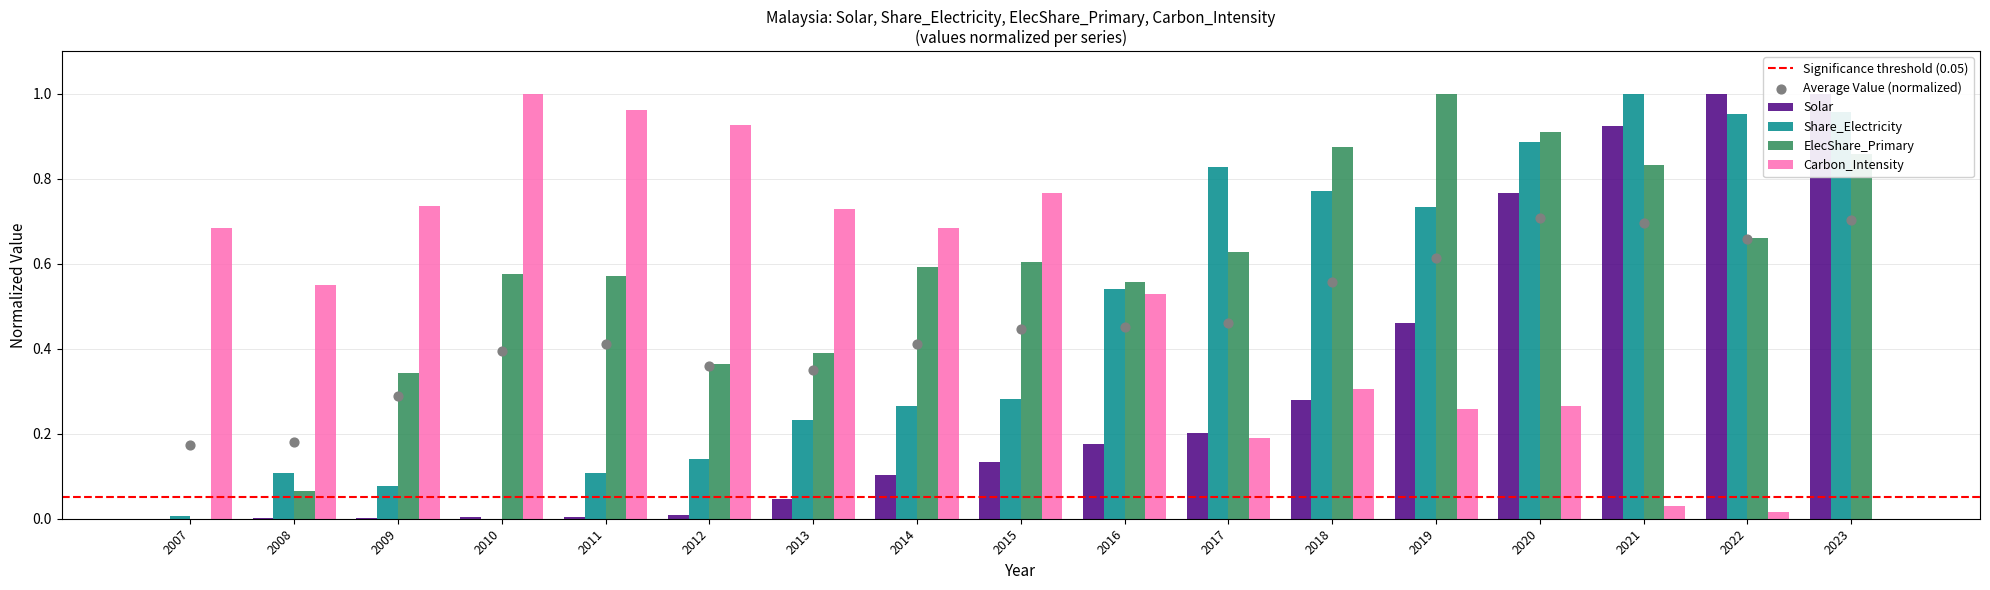

Which series reaches the maximum Y coordinate?

Solar